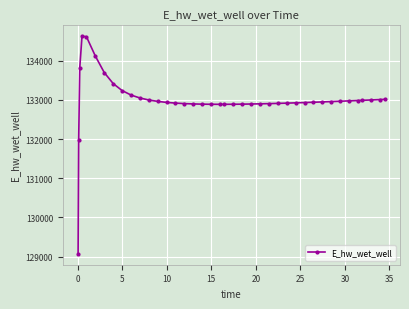

What is the maximum value shown in the chart?

134627.9